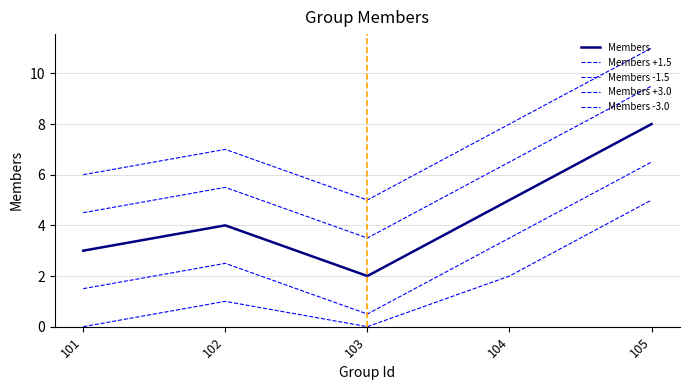

Is this an area chart (filled region under the line)?

No